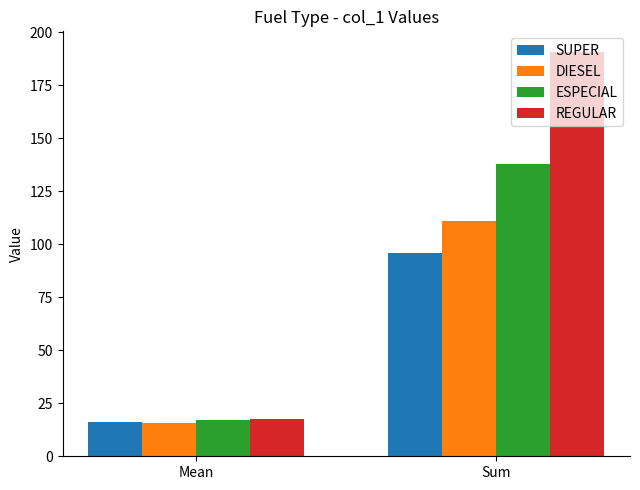

At which category is the sum across all series the highest?

Sum